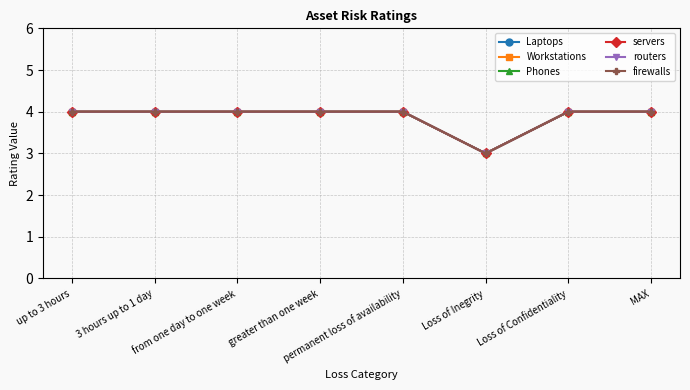

Reading right to left, transcribe all the data shown in this chart.

Laptops: 4	4	3	4	4	4	4	4
Workstations: 4	4	3	4	4	4	4	4
Phones: 4	4	3	4	4	4	4	4
servers: 4	4	3	4	4	4	4	4
routers: 4	4	3	4	4	4	4	4
firewalls: 4	4	3	4	4	4	4	4